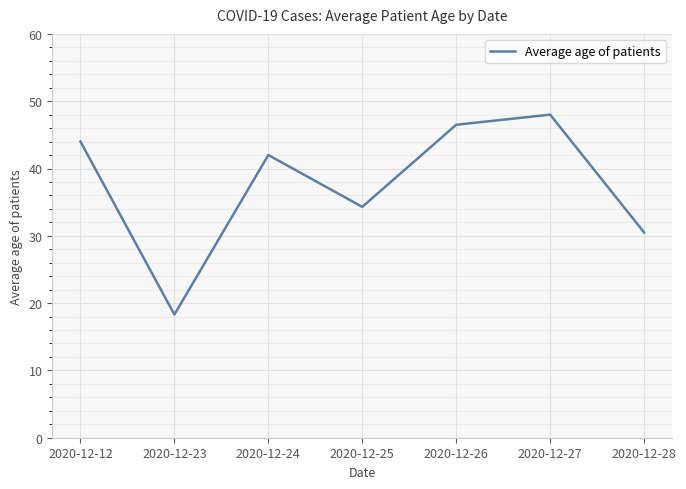

Count the number of categories in the chart.

7